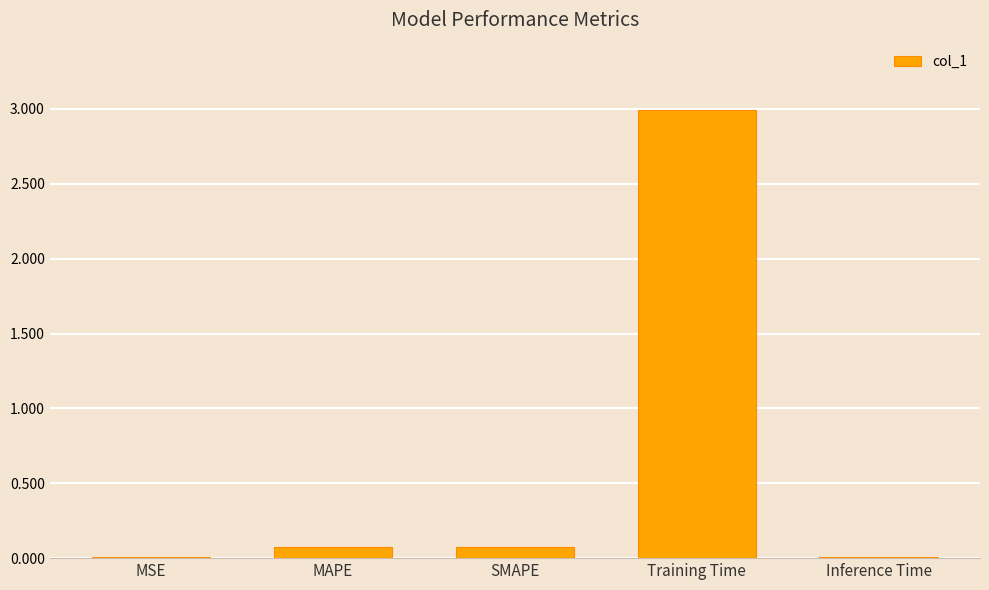

Are the bars grouped side by side (vs. stacked)?

No